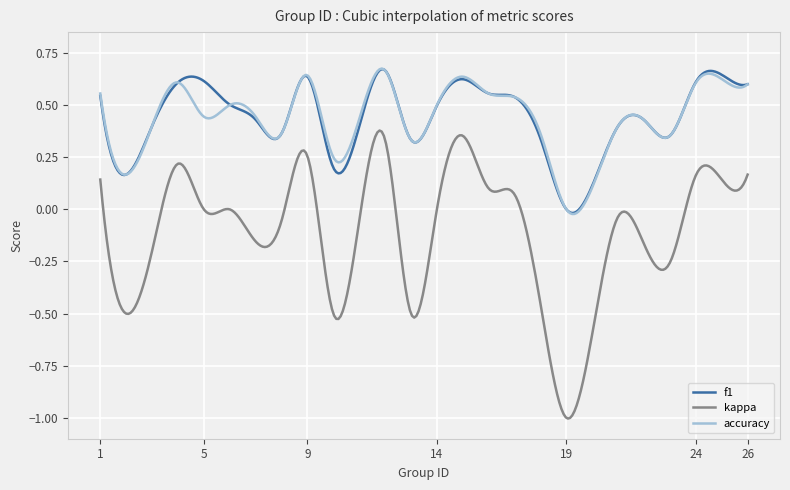

Which series has the widest spread of values?

kappa